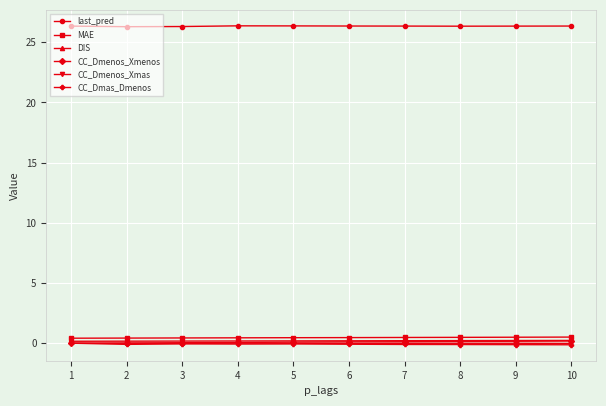

How many lines are shown in the chart?

6